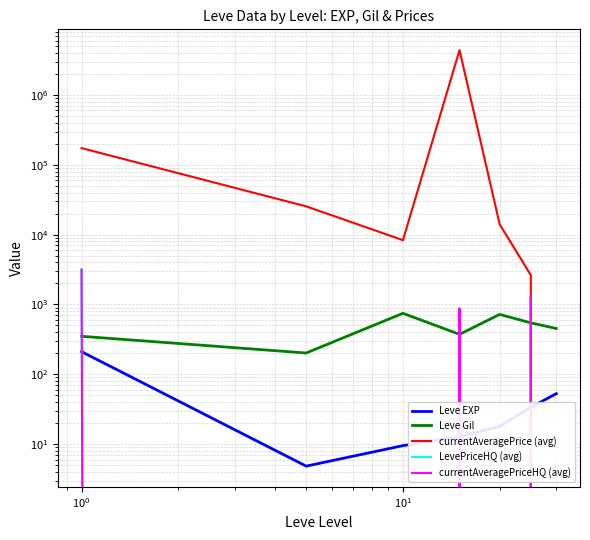

True or false: Leve EXP and currentAveragePriceHQ (avg) intersect in this chart.

True